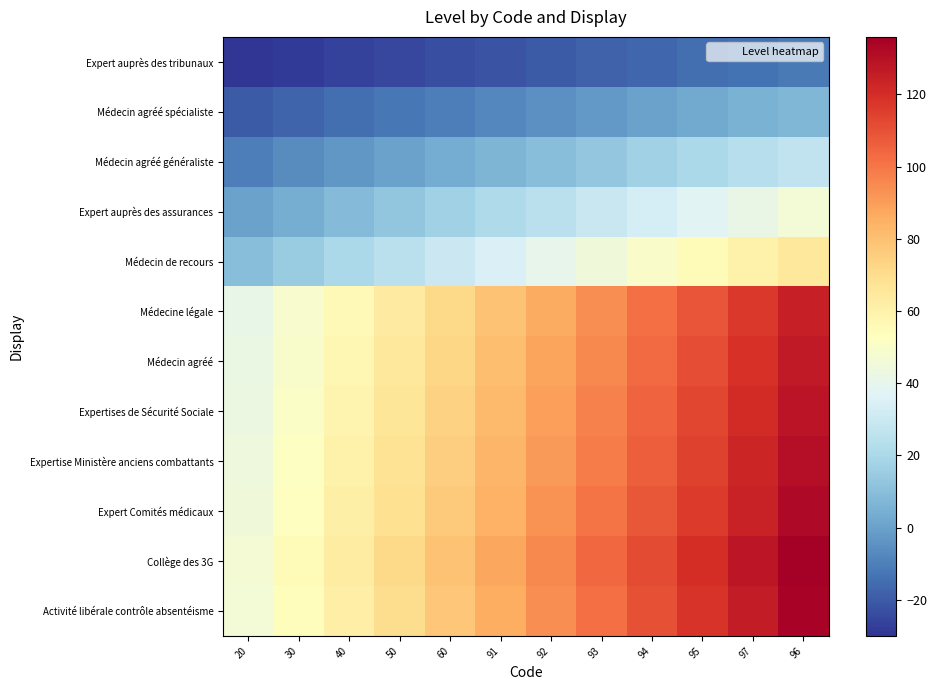

At 96, list the series in order from largest to smallest.

Collège des 3G, Activité libérale contrôle absentéisme, Expert Comités médicaux, Expertise Ministère anciens combattants, Expertises de Sécurité Sociale, Médecin agréé, Médecine légale, Médecin de recours, Expert auprès des assurances, Médecin agréé généraliste, Médecin agréé spécialiste, Expert auprès des tribunaux